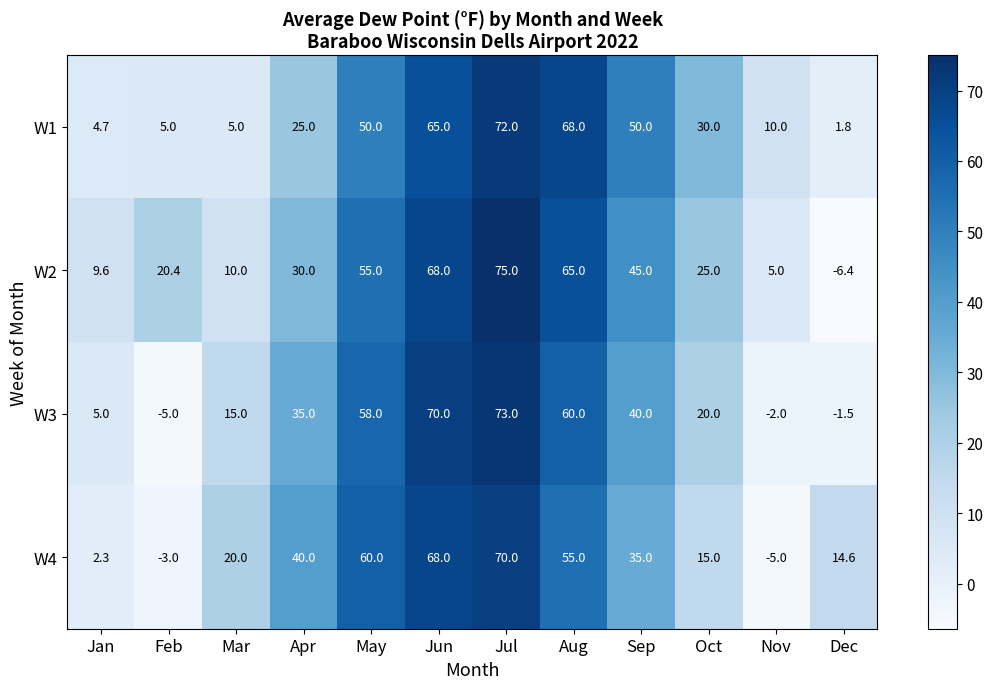

What is the sum of the W4 values at Sep and Jan?

37.3